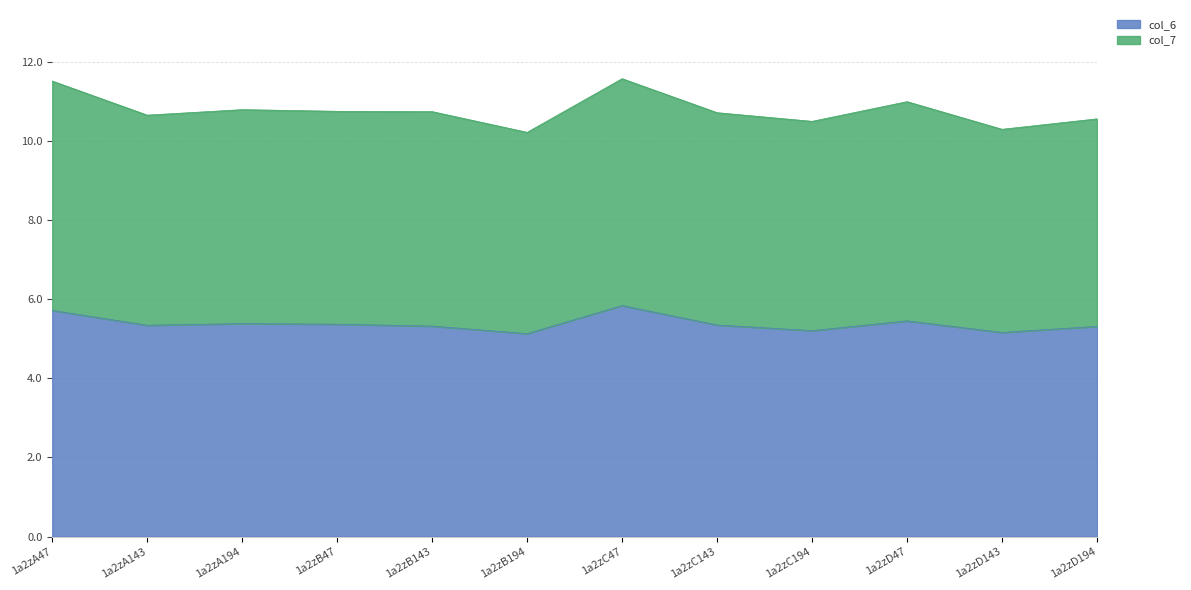

True or false: col_6 has a value of 7.9 at 1a2zC194.

False